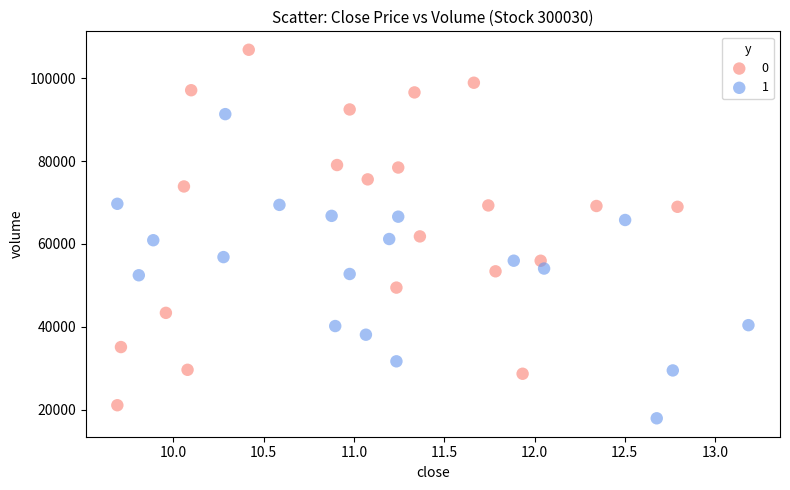

What are all the series names shown in the legend?

0, 1